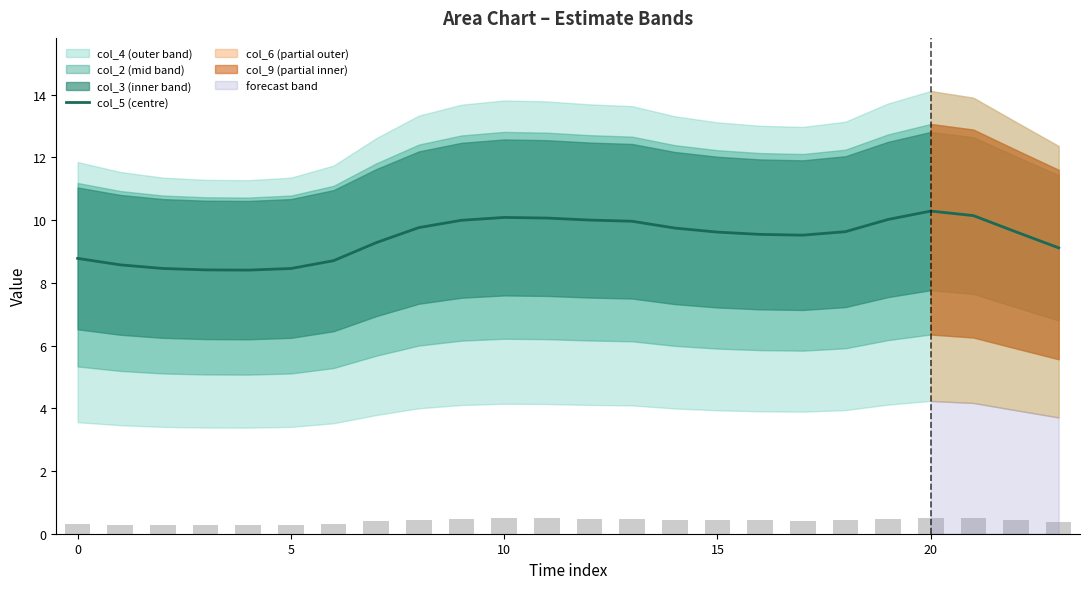

The chart shows a value of 6.8 at 11. True or false?

False